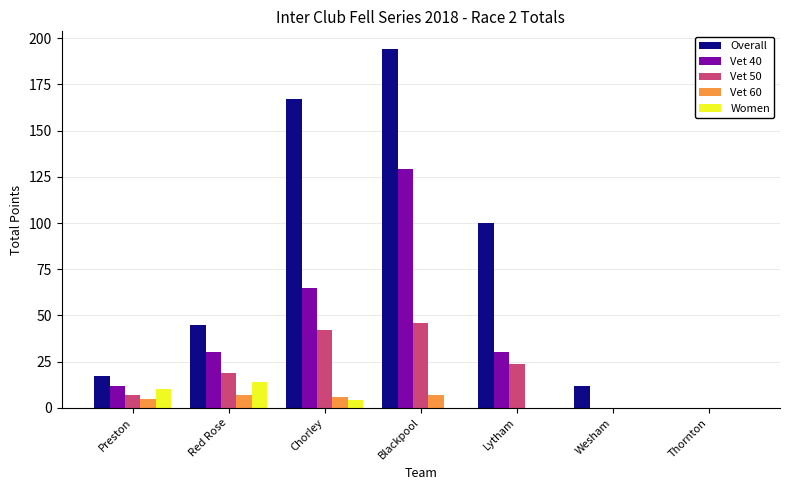

Between Chorley and Lytham, which series saw the biggest shift?

Overall